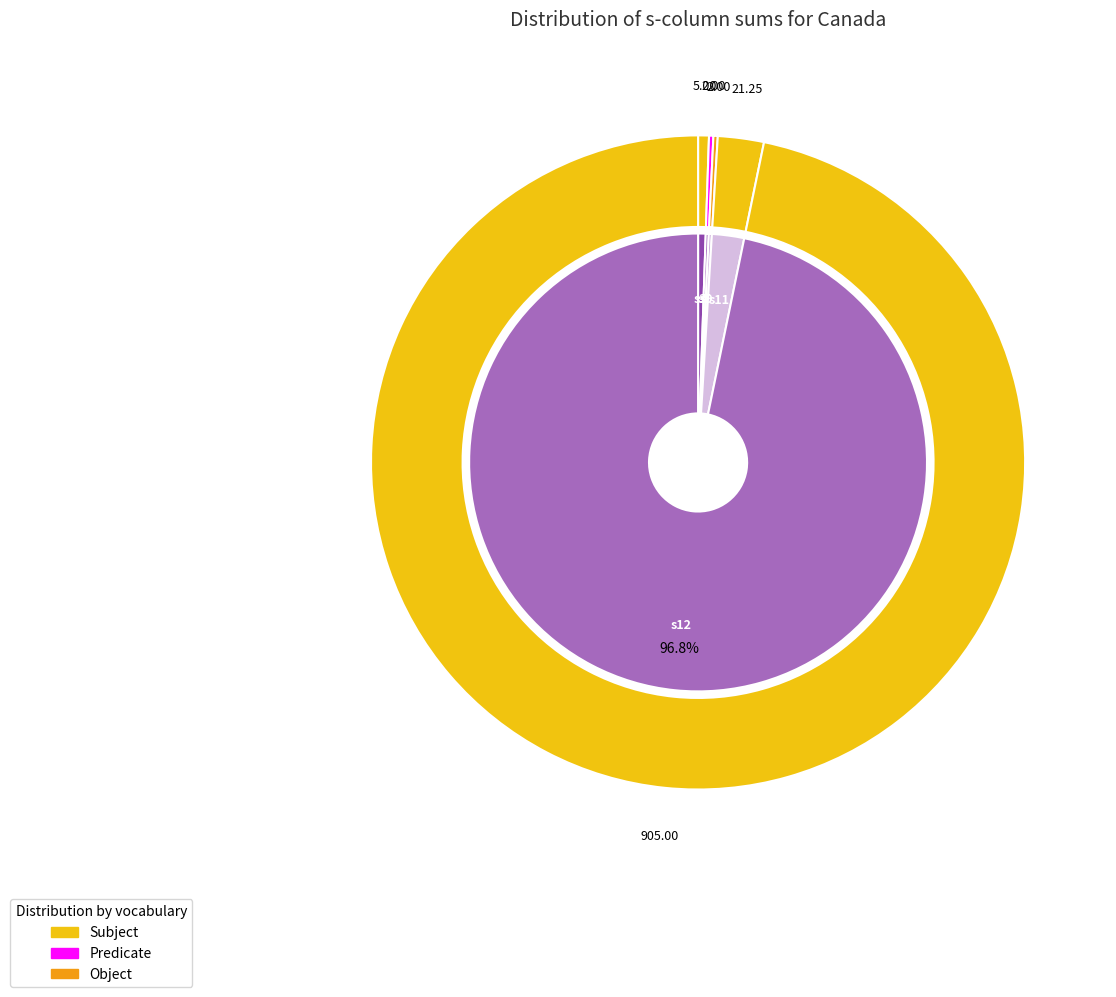

Is there a majority slice in this chart?

No